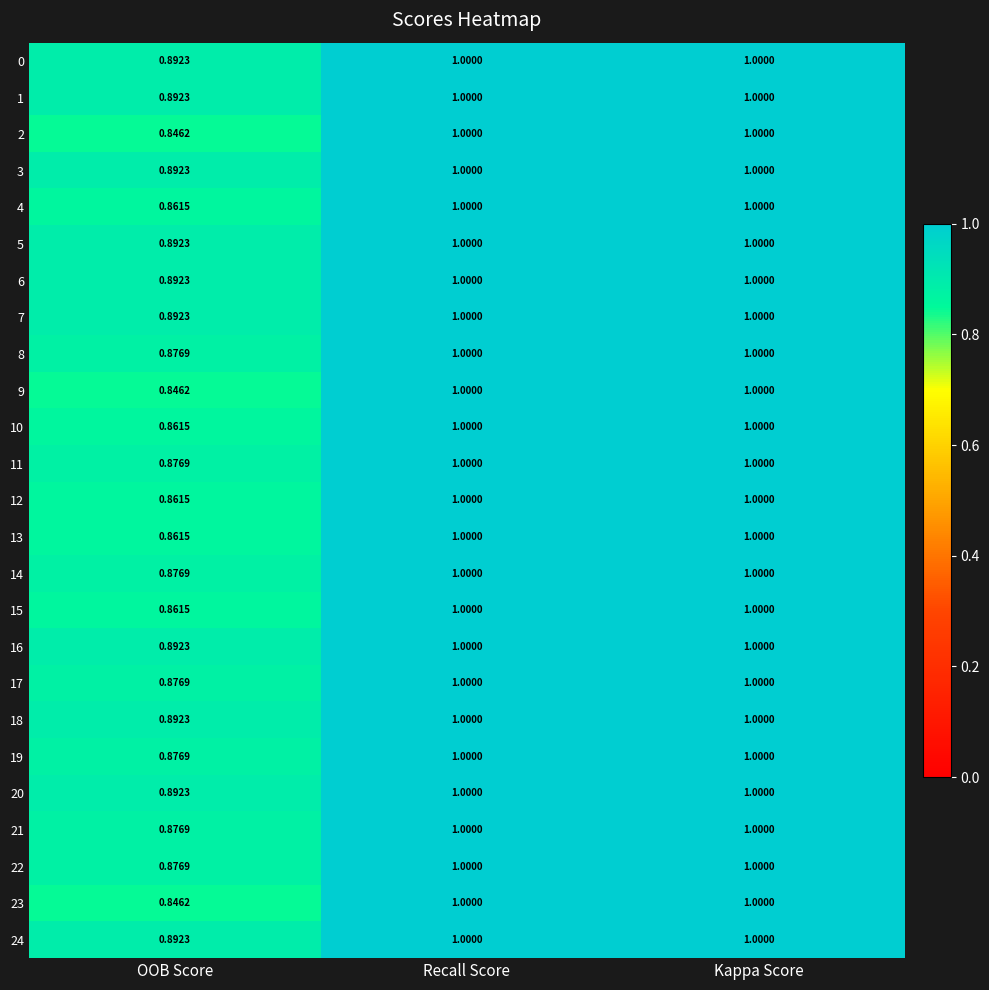

Which category has the lowest value in the 16 series?

OOB Score